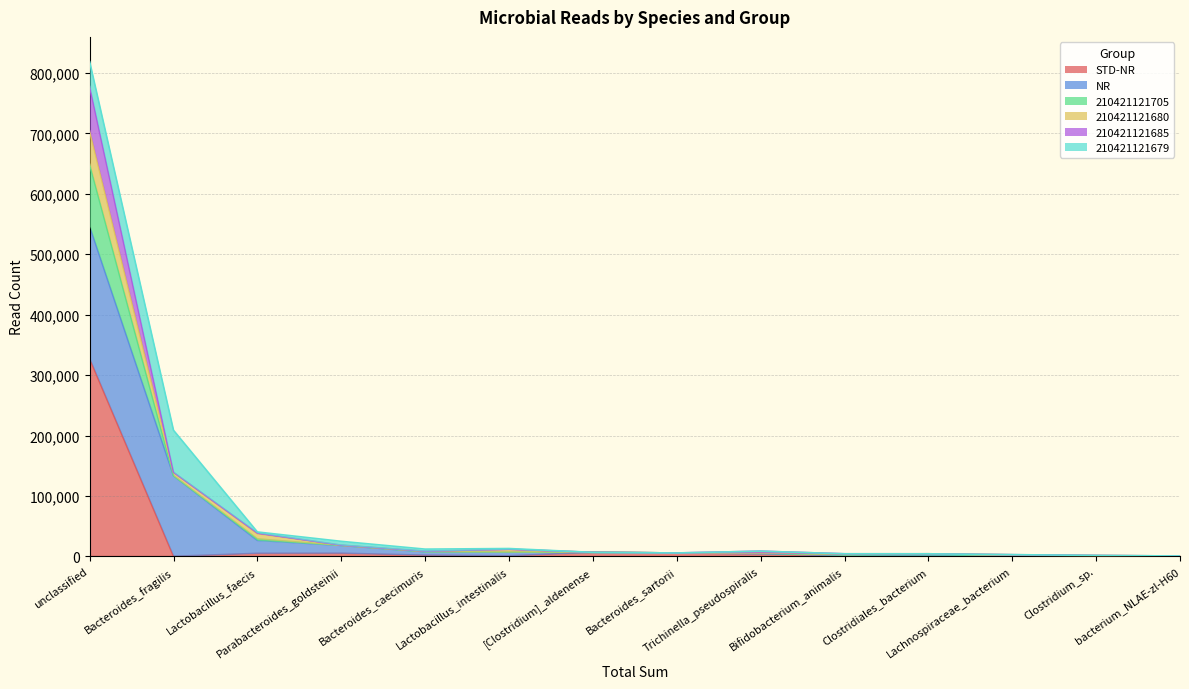

What are all the series names shown in the legend?

STD-NR, NR, 210421121705, 210421121680, 210421121685, 210421121679